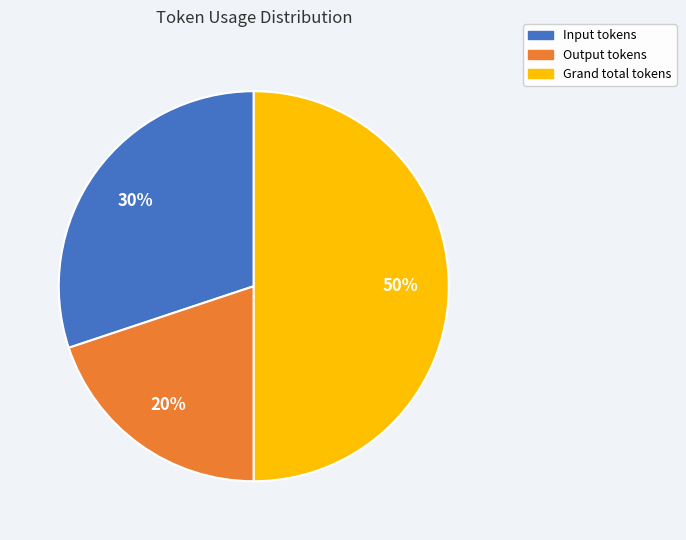

Count the number of slices in the pie.

3